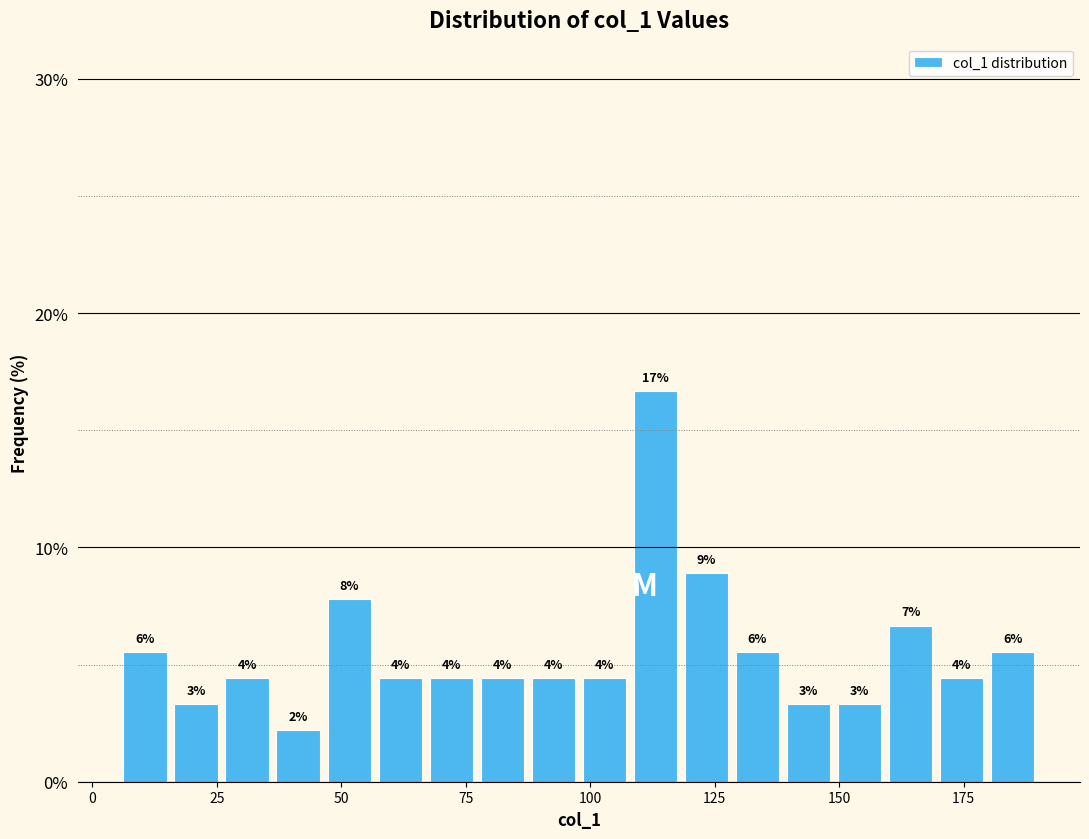

Around what value on the x-axis is the tallest bar? Give the approximate position of its centre, as read against the axis.

115